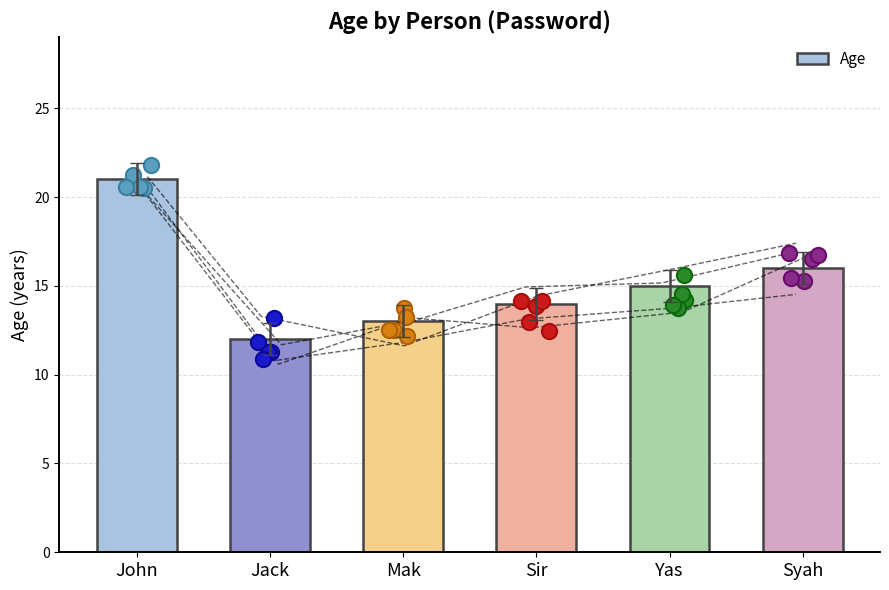

What is the difference between the maximum and minimum values in the Age series?

9